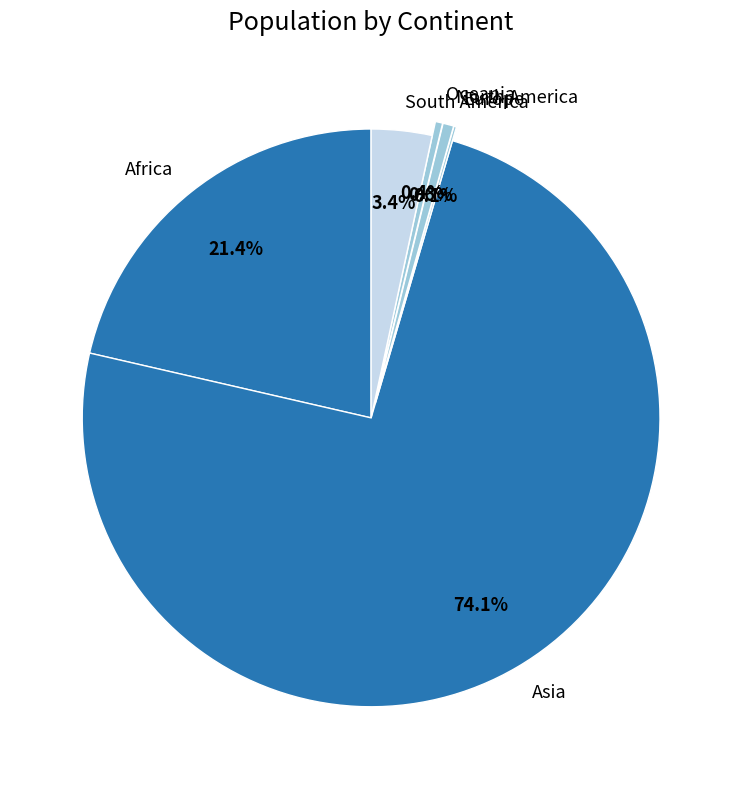

Which category has the biggest portion of the pie?

Asia